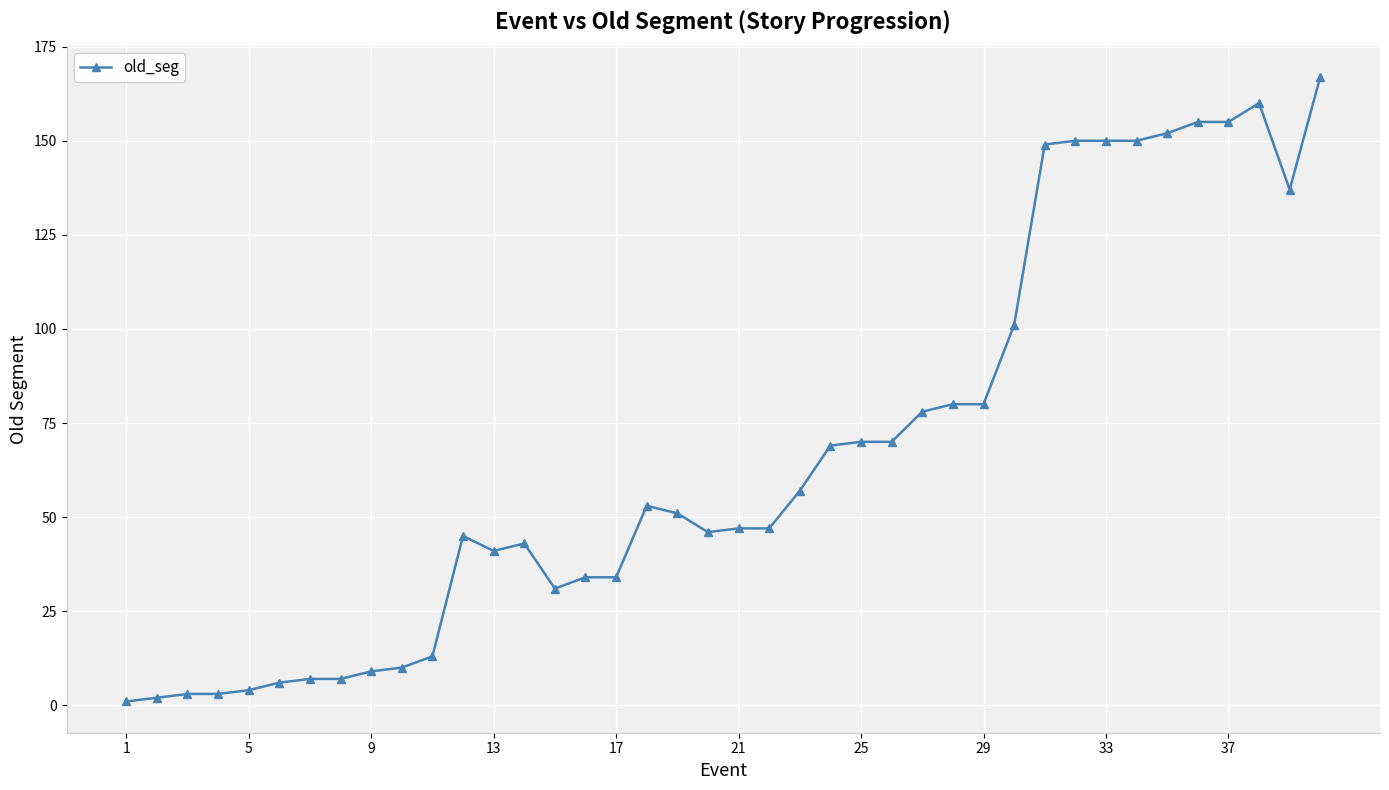

True or false: the data has more than 0 interior local peaks.

True